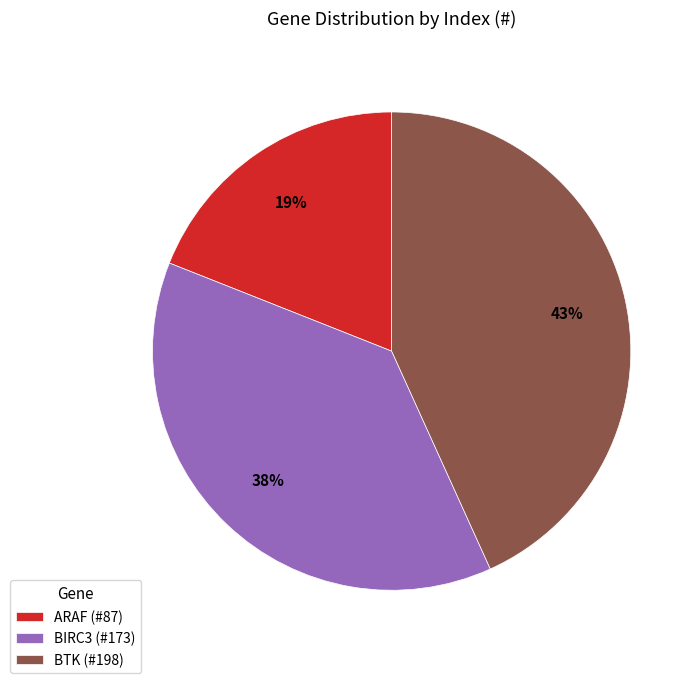

Count the number of slices in the pie.

3